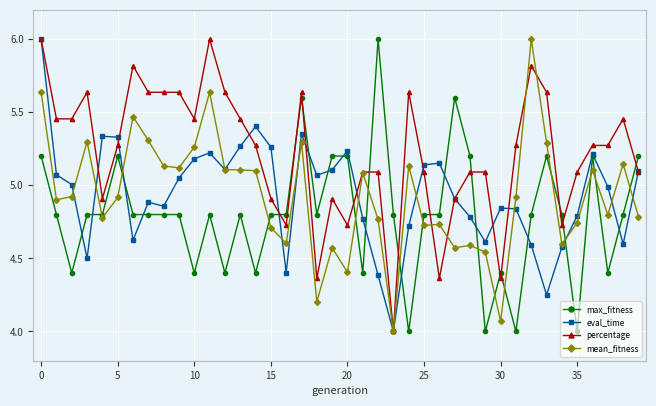

True or false: eval_time has more than 1 interior local peaks.

True